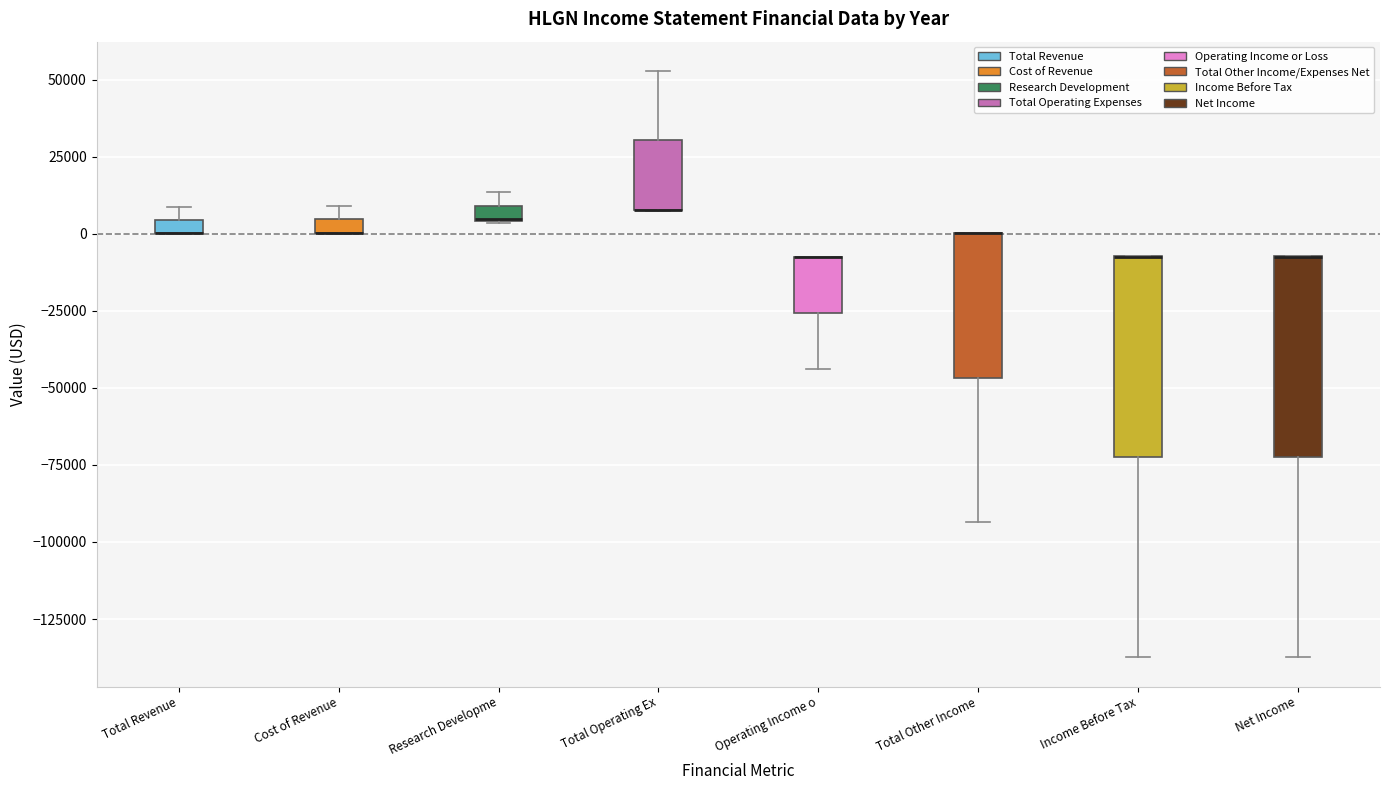

Where is the lower edge of the box for Total Revenue on the y-axis? The values are not printed on the chart, so give them approximately, as read against the axis.

0